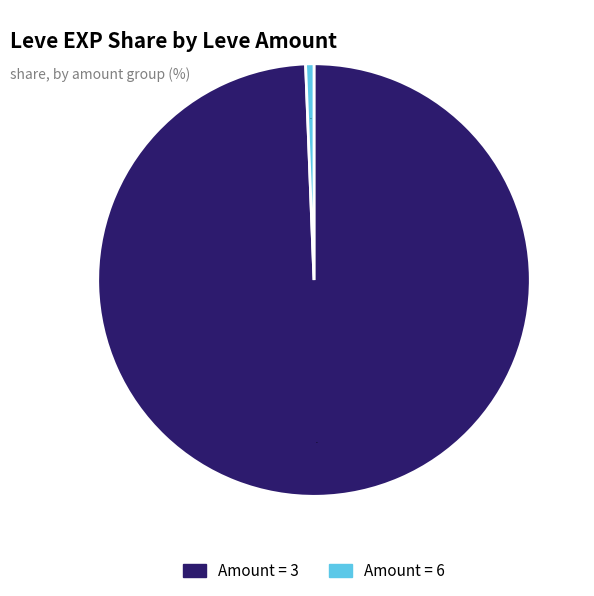

To the nearest percent, what is the average slice percentage?

50%